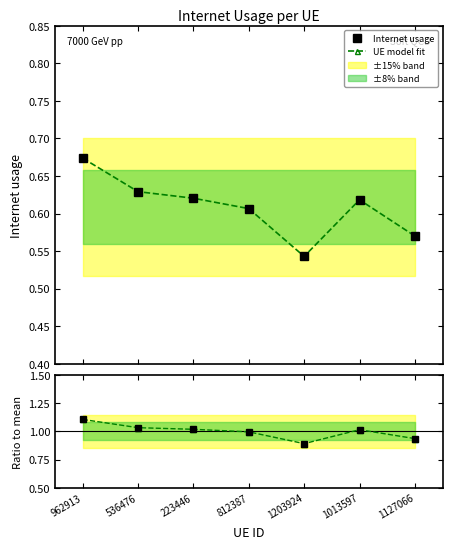

Where is the first local minimum for ratio?

1203924